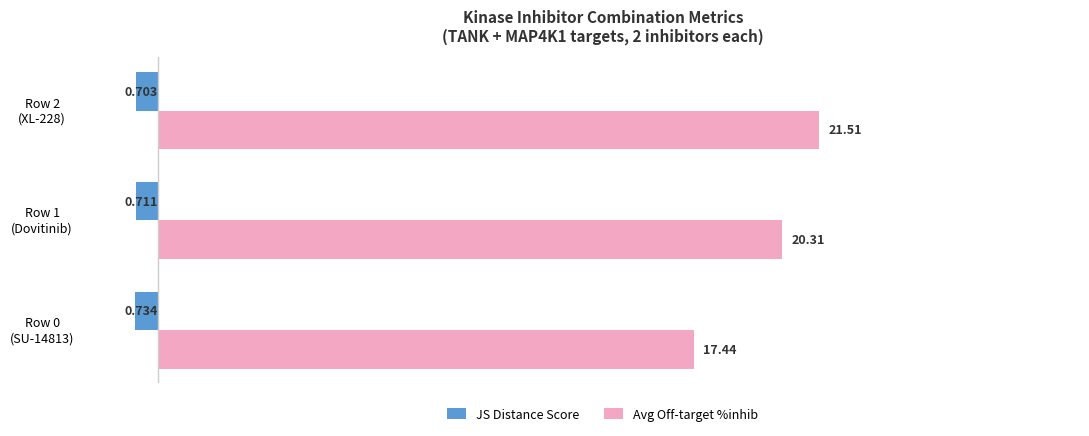

At which category does the chart reach its peak across all series?

Row 2
(XL-228)